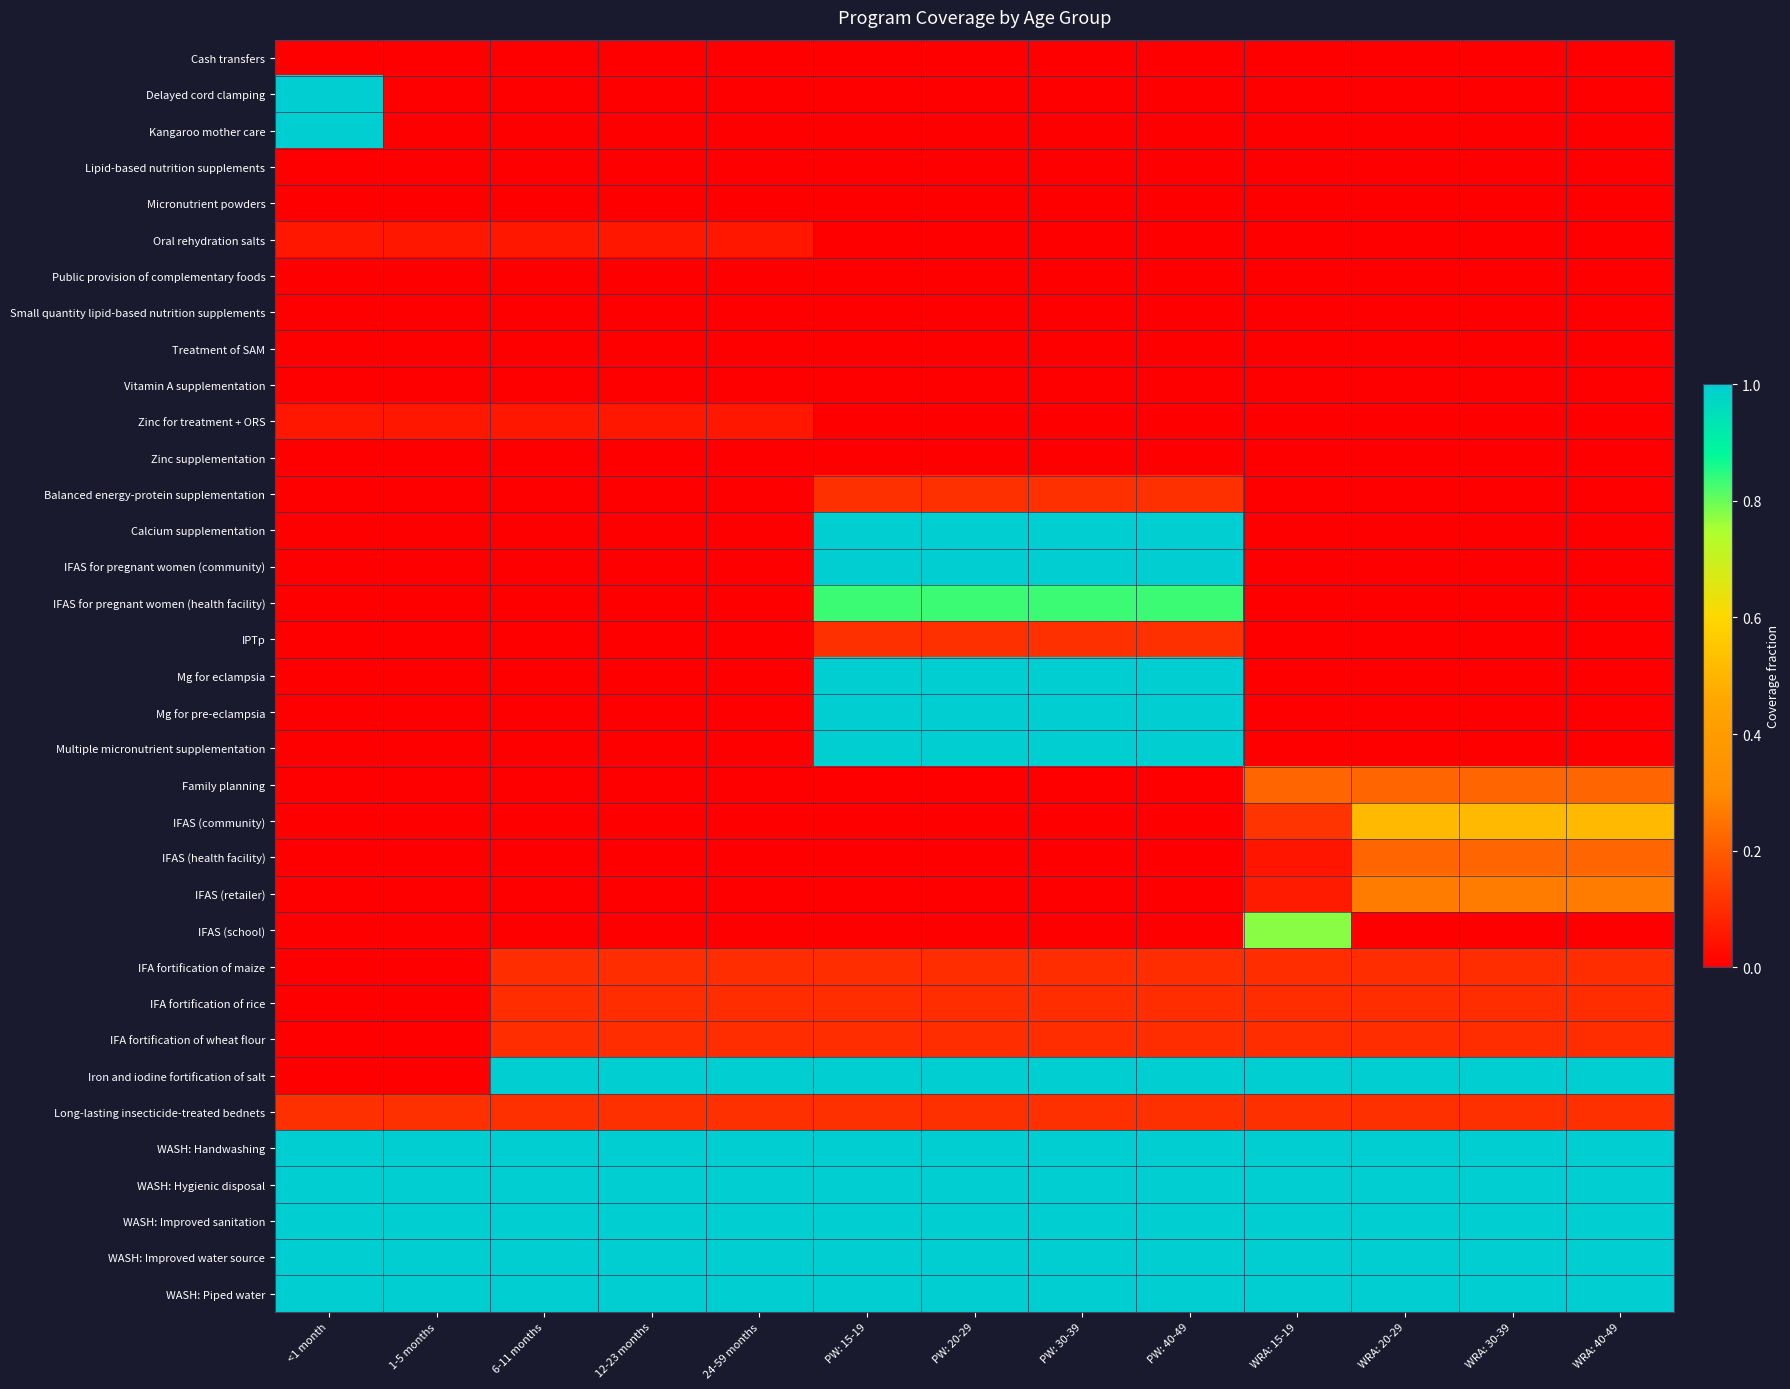

Reading left to right, list all the values displayed in this chart.

Cash transfers: <1 month=0.0	1-5 months=0.0	6-11 months=0.0	12-23 months=0.0	24-59 months=0.0	PW: 15-19=0.0	PW: 20-29=0.0	PW: 30-39=0.0	PW: 40-49=0.0	WRA: 15-19=0.0	WRA: 20-29=0.0	WRA: 30-39=0.0	WRA: 40-49=0.0
Delayed cord clamping: <1 month=1.0	1-5 months=0.0	6-11 months=0.0	12-23 months=0.0	24-59 months=0.0	PW: 15-19=0.0	PW: 20-29=0.0	PW: 30-39=0.0	PW: 40-49=0.0	WRA: 15-19=0.0	WRA: 20-29=0.0	WRA: 30-39=0.0	WRA: 40-49=0.0
Kangaroo mother care: <1 month=1.0	1-5 months=0.0	6-11 months=0.0	12-23 months=0.0	24-59 months=0.0	PW: 15-19=0.0	PW: 20-29=0.0	PW: 30-39=0.0	PW: 40-49=0.0	WRA: 15-19=0.0	WRA: 20-29=0.0	WRA: 30-39=0.0	WRA: 40-49=0.0
Lipid-based nutrition supplements: <1 month=0.0	1-5 months=0.0	6-11 months=0.0	12-23 months=0.0	24-59 months=0.0	PW: 15-19=0.0	PW: 20-29=0.0	PW: 30-39=0.0	PW: 40-49=0.0	WRA: 15-19=0.0	WRA: 20-29=0.0	WRA: 30-39=0.0	WRA: 40-49=0.0
Micronutrient powders: <1 month=0.0	1-5 months=0.0	6-11 months=0.0	12-23 months=0.0	24-59 months=0.0	PW: 15-19=0.0	PW: 20-29=0.0	PW: 30-39=0.0	PW: 40-49=0.0	WRA: 15-19=0.0	WRA: 20-29=0.0	WRA: 30-39=0.0	WRA: 40-49=0.0
Oral rehydration salts: <1 month=0.1	1-5 months=0.1	6-11 months=0.1	12-23 months=0.1	24-59 months=0.1	PW: 15-19=0.0	PW: 20-29=0.0	PW: 30-39=0.0	PW: 40-49=0.0	WRA: 15-19=0.0	WRA: 20-29=0.0	WRA: 30-39=0.0	WRA: 40-49=0.0
Public provision of complementary foods: <1 month=0.0	1-5 months=0.0	6-11 months=0.0	12-23 months=0.0	24-59 months=0.0	PW: 15-19=0.0	PW: 20-29=0.0	PW: 30-39=0.0	PW: 40-49=0.0	WRA: 15-19=0.0	WRA: 20-29=0.0	WRA: 30-39=0.0	WRA: 40-49=0.0
Small quantity lipid-based nutrition supplements: <1 month=0.0	1-5 months=0.0	6-11 months=0.0	12-23 months=0.0	24-59 months=0.0	PW: 15-19=0.0	PW: 20-29=0.0	PW: 30-39=0.0	PW: 40-49=0.0	WRA: 15-19=0.0	WRA: 20-29=0.0	WRA: 30-39=0.0	WRA: 40-49=0.0
Treatment of SAM: <1 month=0.0	1-5 months=0.0	6-11 months=0.0	12-23 months=0.0	24-59 months=0.0	PW: 15-19=0.0	PW: 20-29=0.0	PW: 30-39=0.0	PW: 40-49=0.0	WRA: 15-19=0.0	WRA: 20-29=0.0	WRA: 30-39=0.0	WRA: 40-49=0.0
Vitamin A supplementation: <1 month=0.0	1-5 months=0.0	6-11 months=0.0	12-23 months=0.0	24-59 months=0.0	PW: 15-19=0.0	PW: 20-29=0.0	PW: 30-39=0.0	PW: 40-49=0.0	WRA: 15-19=0.0	WRA: 20-29=0.0	WRA: 30-39=0.0	WRA: 40-49=0.0
Zinc for treatment + ORS: <1 month=0.1	1-5 months=0.1	6-11 months=0.1	12-23 months=0.1	24-59 months=0.1	PW: 15-19=0.0	PW: 20-29=0.0	PW: 30-39=0.0	PW: 40-49=0.0	WRA: 15-19=0.0	WRA: 20-29=0.0	WRA: 30-39=0.0	WRA: 40-49=0.0
Zinc supplementation: <1 month=0.0	1-5 months=0.0	6-11 months=0.0	12-23 months=0.0	24-59 months=0.0	PW: 15-19=0.0	PW: 20-29=0.0	PW: 30-39=0.0	PW: 40-49=0.0	WRA: 15-19=0.0	WRA: 20-29=0.0	WRA: 30-39=0.0	WRA: 40-49=0.0
Balanced energy-protein supplementation: <1 month=0.0	1-5 months=0.0	6-11 months=0.0	12-23 months=0.0	24-59 months=0.0	PW: 15-19=0.1	PW: 20-29=0.1	PW: 30-39=0.1	PW: 40-49=0.1	WRA: 15-19=0.0	WRA: 20-29=0.0	WRA: 30-39=0.0	WRA: 40-49=0.0
Calcium supplementation: <1 month=0.0	1-5 months=0.0	6-11 months=0.0	12-23 months=0.0	24-59 months=0.0	PW: 15-19=1.0	PW: 20-29=1.0	PW: 30-39=1.0	PW: 40-49=1.0	WRA: 15-19=0.0	WRA: 20-29=0.0	WRA: 30-39=0.0	WRA: 40-49=0.0
IFAS for pregnant women (community): <1 month=0.0	1-5 months=0.0	6-11 months=0.0	12-23 months=0.0	24-59 months=0.0	PW: 15-19=1.0	PW: 20-29=1.0	PW: 30-39=1.0	PW: 40-49=1.0	WRA: 15-19=0.0	WRA: 20-29=0.0	WRA: 30-39=0.0	WRA: 40-49=0.0
IFAS for pregnant women (health facility): <1 month=0.0	1-5 months=0.0	6-11 months=0.0	12-23 months=0.0	24-59 months=0.0	PW: 15-19=0.8	PW: 20-29=0.8	PW: 30-39=0.8	PW: 40-49=0.8	WRA: 15-19=0.0	WRA: 20-29=0.0	WRA: 30-39=0.0	WRA: 40-49=0.0
IPTp: <1 month=0.0	1-5 months=0.0	6-11 months=0.0	12-23 months=0.0	24-59 months=0.0	PW: 15-19=0.1	PW: 20-29=0.1	PW: 30-39=0.1	PW: 40-49=0.1	WRA: 15-19=0.0	WRA: 20-29=0.0	WRA: 30-39=0.0	WRA: 40-49=0.0
Mg for eclampsia: <1 month=0.0	1-5 months=0.0	6-11 months=0.0	12-23 months=0.0	24-59 months=0.0	PW: 15-19=1.0	PW: 20-29=1.0	PW: 30-39=1.0	PW: 40-49=1.0	WRA: 15-19=0.0	WRA: 20-29=0.0	WRA: 30-39=0.0	WRA: 40-49=0.0
Mg for pre-eclampsia: <1 month=0.0	1-5 months=0.0	6-11 months=0.0	12-23 months=0.0	24-59 months=0.0	PW: 15-19=1.0	PW: 20-29=1.0	PW: 30-39=1.0	PW: 40-49=1.0	WRA: 15-19=0.0	WRA: 20-29=0.0	WRA: 30-39=0.0	WRA: 40-49=0.0
Multiple micronutrient supplementation: <1 month=0.0	1-5 months=0.0	6-11 months=0.0	12-23 months=0.0	24-59 months=0.0	PW: 15-19=1.0	PW: 20-29=1.0	PW: 30-39=1.0	PW: 40-49=1.0	WRA: 15-19=0.0	WRA: 20-29=0.0	WRA: 30-39=0.0	WRA: 40-49=0.0
Family planning: <1 month=0.0	1-5 months=0.0	6-11 months=0.0	12-23 months=0.0	24-59 months=0.0	PW: 15-19=0.0	PW: 20-29=0.0	PW: 30-39=0.0	PW: 40-49=0.0	WRA: 15-19=0.2	WRA: 20-29=0.2	WRA: 30-39=0.2	WRA: 40-49=0.2
IFAS (community): <1 month=0.0	1-5 months=0.0	6-11 months=0.0	12-23 months=0.0	24-59 months=0.0	PW: 15-19=0.0	PW: 20-29=0.0	PW: 30-39=0.0	PW: 40-49=0.0	WRA: 15-19=0.1	WRA: 20-29=0.5	WRA: 30-39=0.5	WRA: 40-49=0.5
IFAS (health facility): <1 month=0.0	1-5 months=0.0	6-11 months=0.0	12-23 months=0.0	24-59 months=0.0	PW: 15-19=0.0	PW: 20-29=0.0	PW: 30-39=0.0	PW: 40-49=0.0	WRA: 15-19=0.0	WRA: 20-29=0.2	WRA: 30-39=0.2	WRA: 40-49=0.2
IFAS (retailer): <1 month=0.0	1-5 months=0.0	6-11 months=0.0	12-23 months=0.0	24-59 months=0.0	PW: 15-19=0.0	PW: 20-29=0.0	PW: 30-39=0.0	PW: 40-49=0.0	WRA: 15-19=0.1	WRA: 20-29=0.3	WRA: 30-39=0.3	WRA: 40-49=0.3
IFAS (school): <1 month=0.0	1-5 months=0.0	6-11 months=0.0	12-23 months=0.0	24-59 months=0.0	PW: 15-19=0.0	PW: 20-29=0.0	PW: 30-39=0.0	PW: 40-49=0.0	WRA: 15-19=0.8	WRA: 20-29=0.0	WRA: 30-39=0.0	WRA: 40-49=0.0
IFA fortification of maize: <1 month=0.0	1-5 months=0.0	6-11 months=0.1	12-23 months=0.1	24-59 months=0.1	PW: 15-19=0.1	PW: 20-29=0.1	PW: 30-39=0.1	PW: 40-49=0.1	WRA: 15-19=0.1	WRA: 20-29=0.1	WRA: 30-39=0.1	WRA: 40-49=0.1
IFA fortification of rice: <1 month=0.0	1-5 months=0.0	6-11 months=0.1	12-23 months=0.1	24-59 months=0.1	PW: 15-19=0.1	PW: 20-29=0.1	PW: 30-39=0.1	PW: 40-49=0.1	WRA: 15-19=0.1	WRA: 20-29=0.1	WRA: 30-39=0.1	WRA: 40-49=0.1
IFA fortification of wheat flour: <1 month=0.0	1-5 months=0.0	6-11 months=0.1	12-23 months=0.1	24-59 months=0.1	PW: 15-19=0.1	PW: 20-29=0.1	PW: 30-39=0.1	PW: 40-49=0.1	WRA: 15-19=0.1	WRA: 20-29=0.1	WRA: 30-39=0.1	WRA: 40-49=0.1
Iron and iodine fortification of salt: <1 month=0.0	1-5 months=0.0	6-11 months=1.0	12-23 months=1.0	24-59 months=1.0	PW: 15-19=1.0	PW: 20-29=1.0	PW: 30-39=1.0	PW: 40-49=1.0	WRA: 15-19=1.0	WRA: 20-29=1.0	WRA: 30-39=1.0	WRA: 40-49=1.0
Long-lasting insecticide-treated bednets: <1 month=0.1	1-5 months=0.1	6-11 months=0.1	12-23 months=0.1	24-59 months=0.1	PW: 15-19=0.1	PW: 20-29=0.1	PW: 30-39=0.1	PW: 40-49=0.1	WRA: 15-19=0.1	WRA: 20-29=0.1	WRA: 30-39=0.1	WRA: 40-49=0.1
WASH: Handwashing: <1 month=1.0	1-5 months=1.0	6-11 months=1.0	12-23 months=1.0	24-59 months=1.0	PW: 15-19=1.0	PW: 20-29=1.0	PW: 30-39=1.0	PW: 40-49=1.0	WRA: 15-19=1.0	WRA: 20-29=1.0	WRA: 30-39=1.0	WRA: 40-49=1.0
WASH: Hygienic disposal: <1 month=1.0	1-5 months=1.0	6-11 months=1.0	12-23 months=1.0	24-59 months=1.0	PW: 15-19=1.0	PW: 20-29=1.0	PW: 30-39=1.0	PW: 40-49=1.0	WRA: 15-19=1.0	WRA: 20-29=1.0	WRA: 30-39=1.0	WRA: 40-49=1.0
WASH: Improved sanitation: <1 month=1.0	1-5 months=1.0	6-11 months=1.0	12-23 months=1.0	24-59 months=1.0	PW: 15-19=1.0	PW: 20-29=1.0	PW: 30-39=1.0	PW: 40-49=1.0	WRA: 15-19=1.0	WRA: 20-29=1.0	WRA: 30-39=1.0	WRA: 40-49=1.0
WASH: Improved water source: <1 month=1.0	1-5 months=1.0	6-11 months=1.0	12-23 months=1.0	24-59 months=1.0	PW: 15-19=1.0	PW: 20-29=1.0	PW: 30-39=1.0	PW: 40-49=1.0	WRA: 15-19=1.0	WRA: 20-29=1.0	WRA: 30-39=1.0	WRA: 40-49=1.0
WASH: Piped water: <1 month=1.0	1-5 months=1.0	6-11 months=1.0	12-23 months=1.0	24-59 months=1.0	PW: 15-19=1.0	PW: 20-29=1.0	PW: 30-39=1.0	PW: 40-49=1.0	WRA: 15-19=1.0	WRA: 20-29=1.0	WRA: 30-39=1.0	WRA: 40-49=1.0